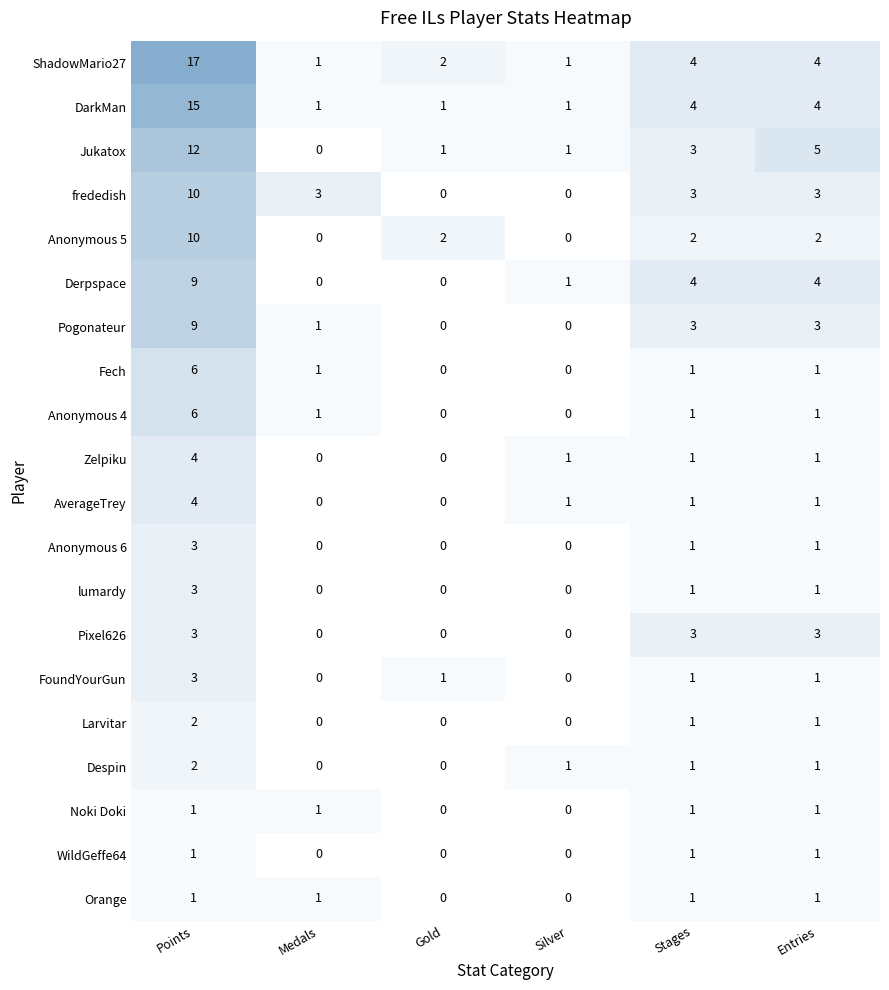

How many FoundYourGun values are between 0 and 1?

5